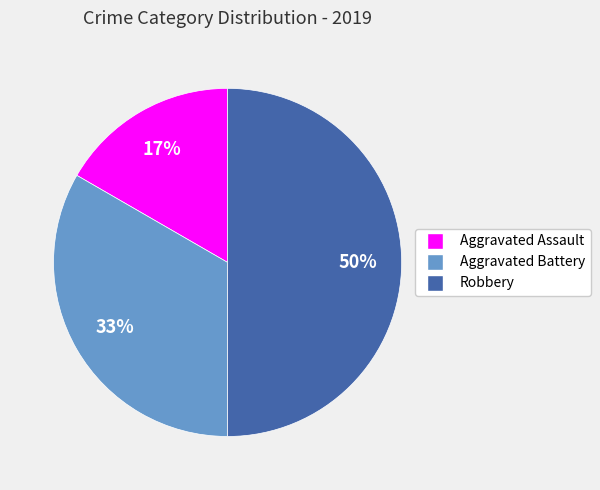

Rank the categories by value from highest to lowest.

Robbery, Aggravated Battery, Aggravated Assault